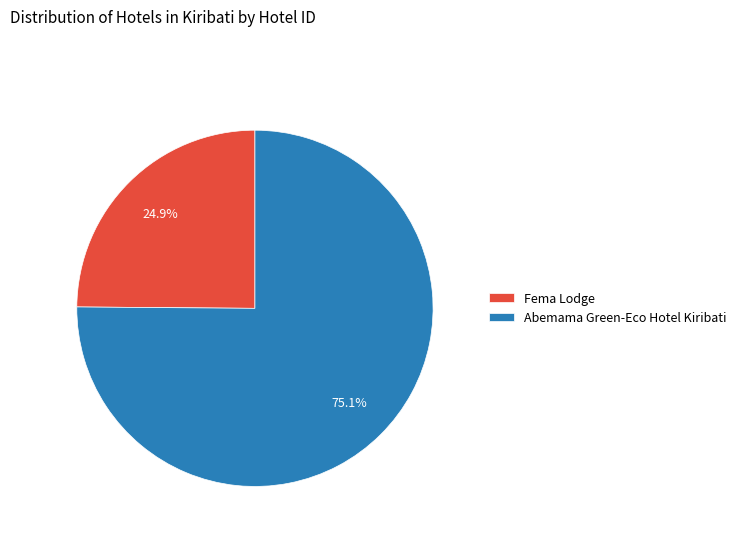

What is the total percentage of Abemama Green-Eco Hotel Kiribati and Fema Lodge?

100.0%